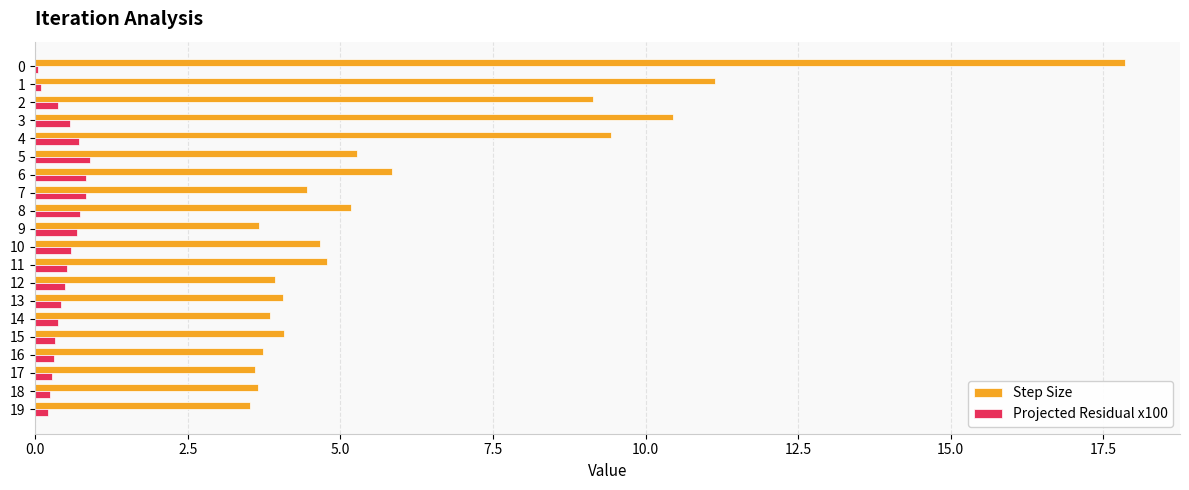

What is the maximum value for Step Size?

17.9